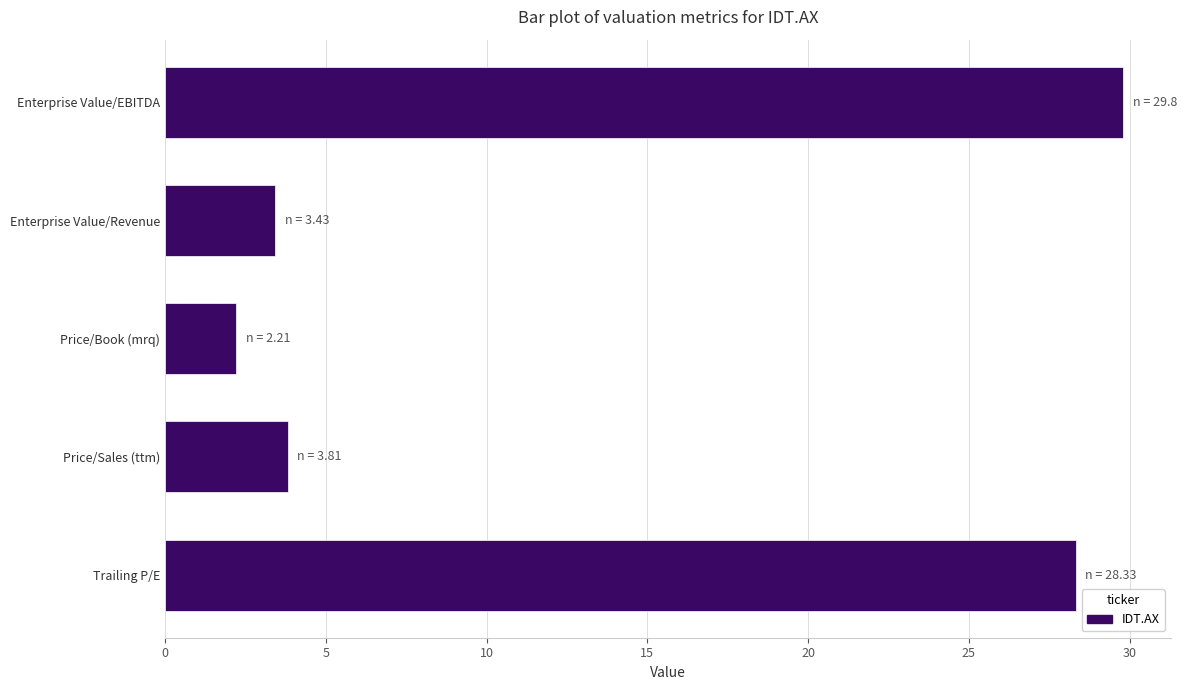

Is it true that the value at Price/Sales (ttm) is 3.8?

True